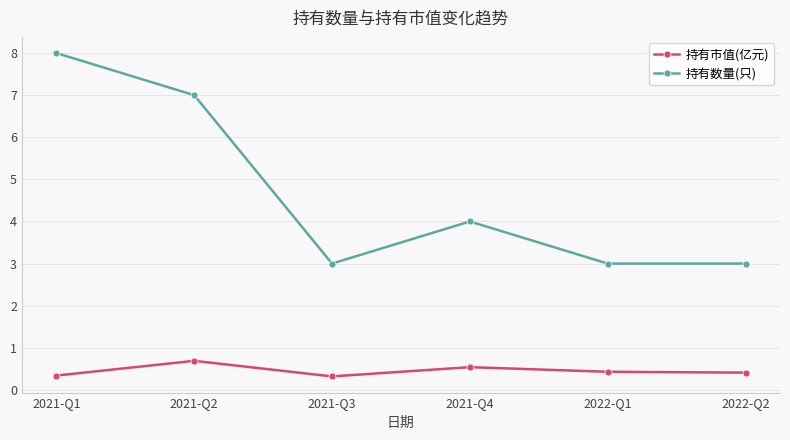

Reading left to right, what are all the values shown in this chart?

持有市值(亿元): 0.3	0.7	0.3	0.5	0.4	0.4
持有数量(只): 8.0	7.0	3.0	4.0	3.0	3.0